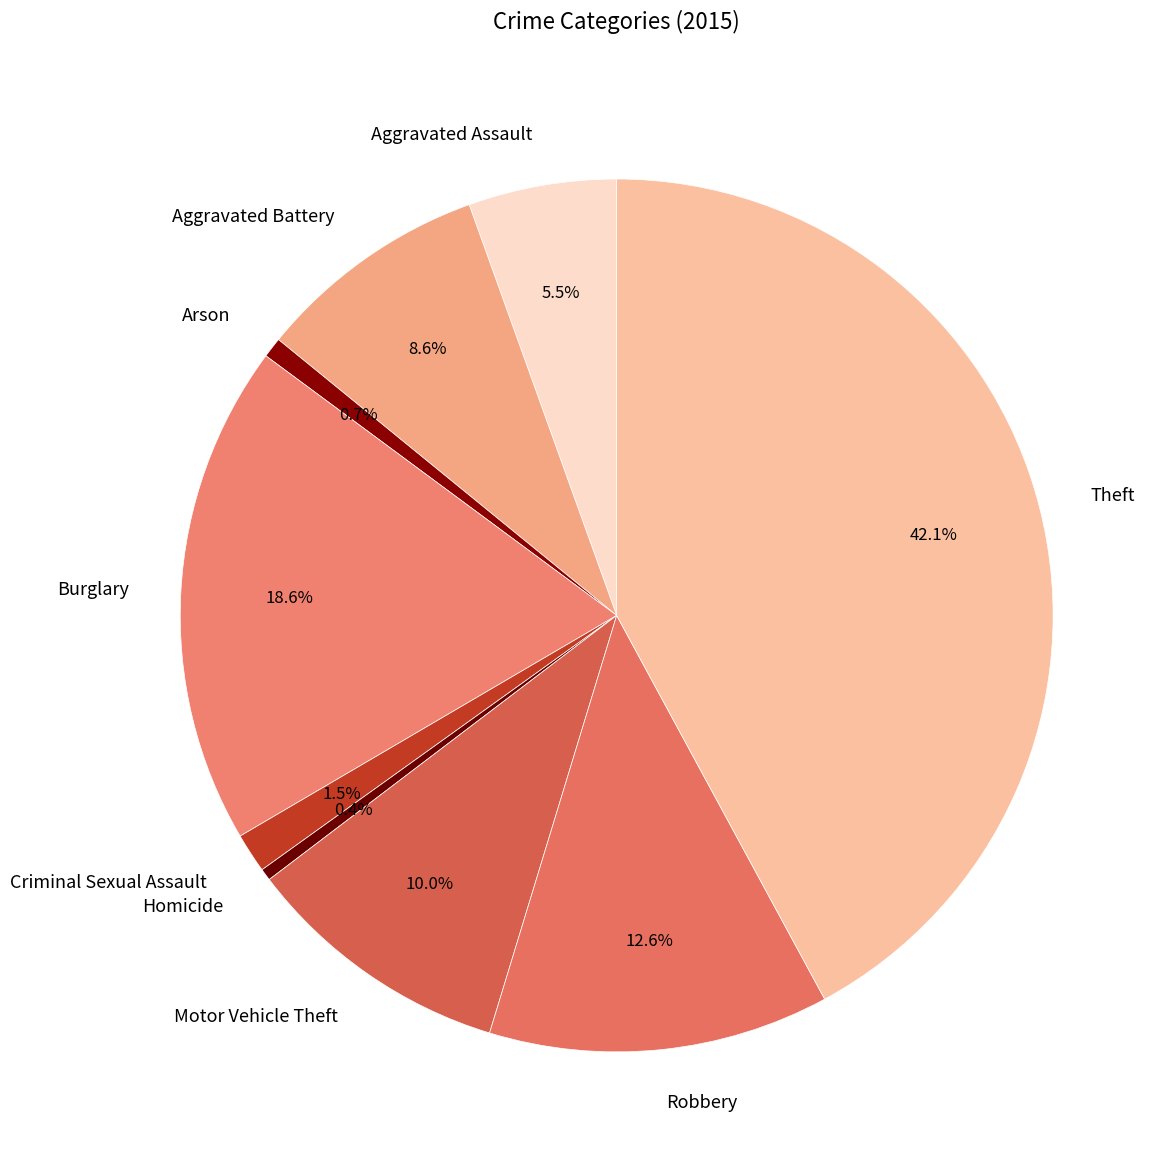

What portion of the pie excludes Arson?

99.3%